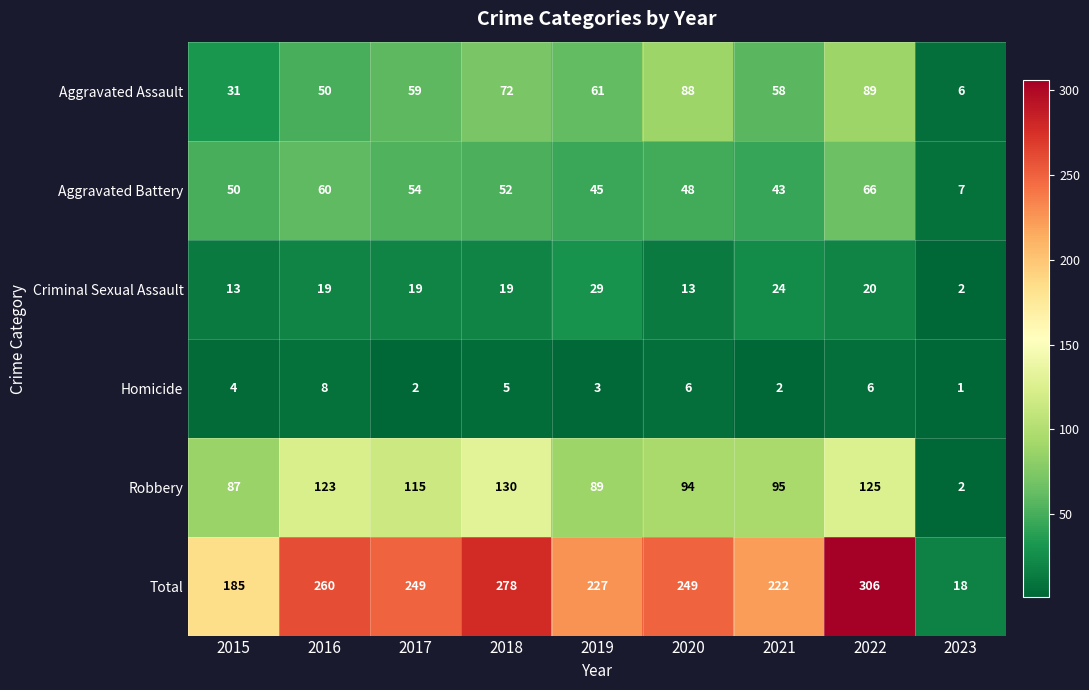

What is the difference between the highest and lowest values at 2017?

247